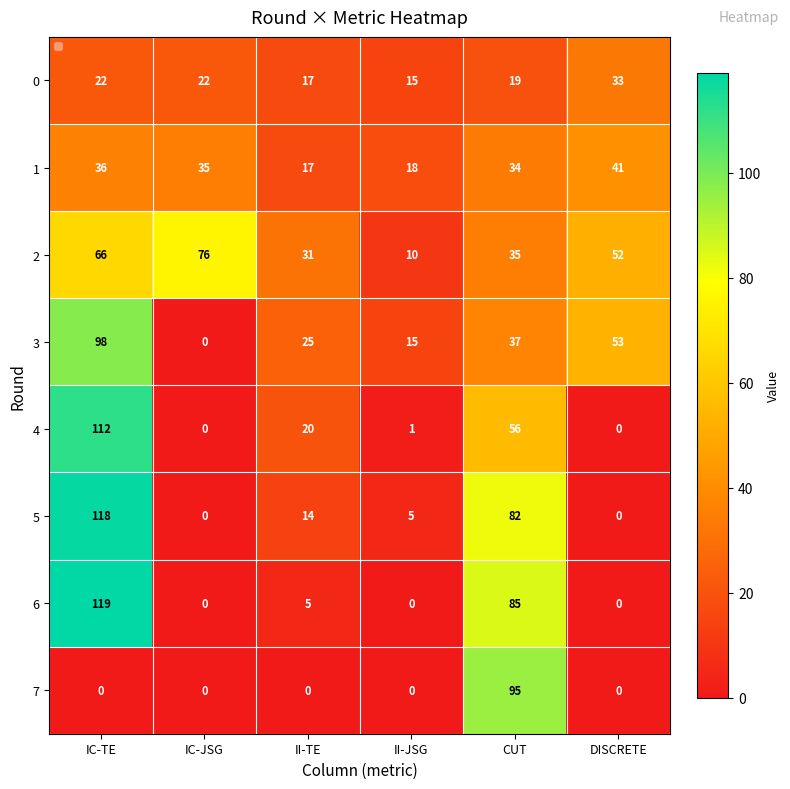

At how many categories does at least one series exceed 27?

5